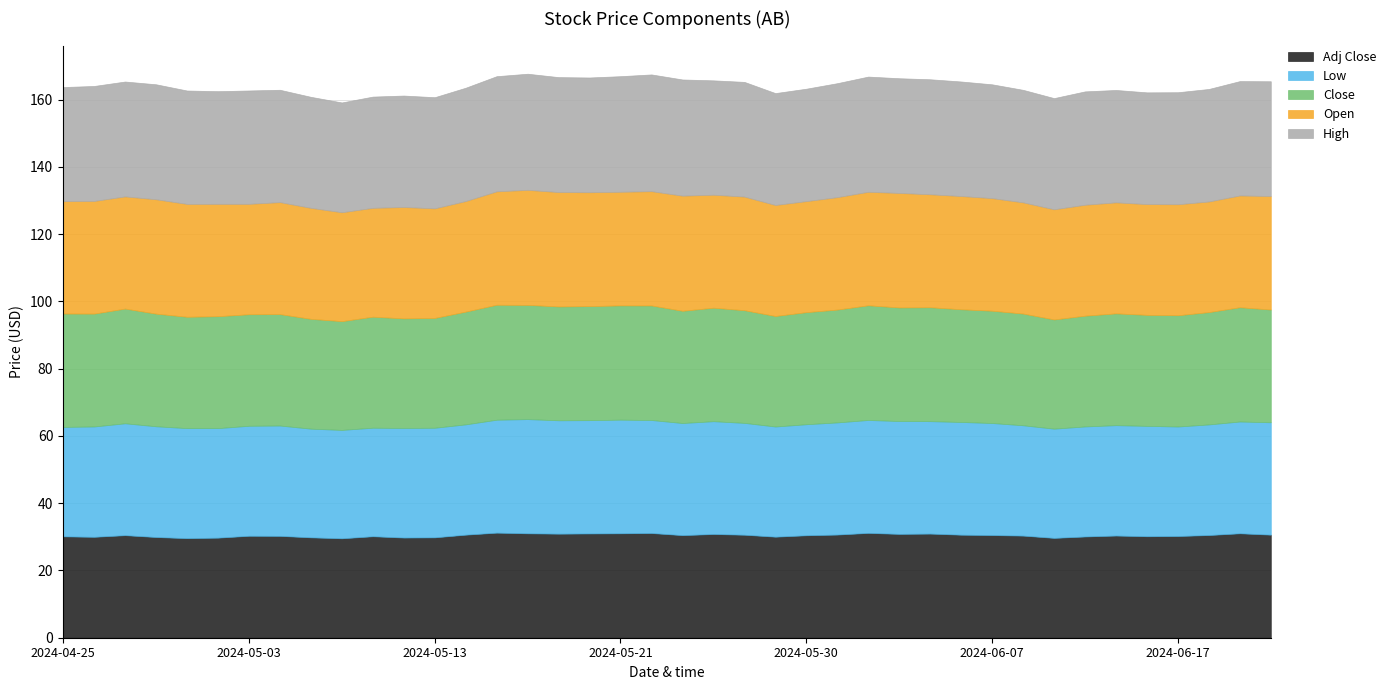

At which category is the sum across all series the highest?

2024-05-16